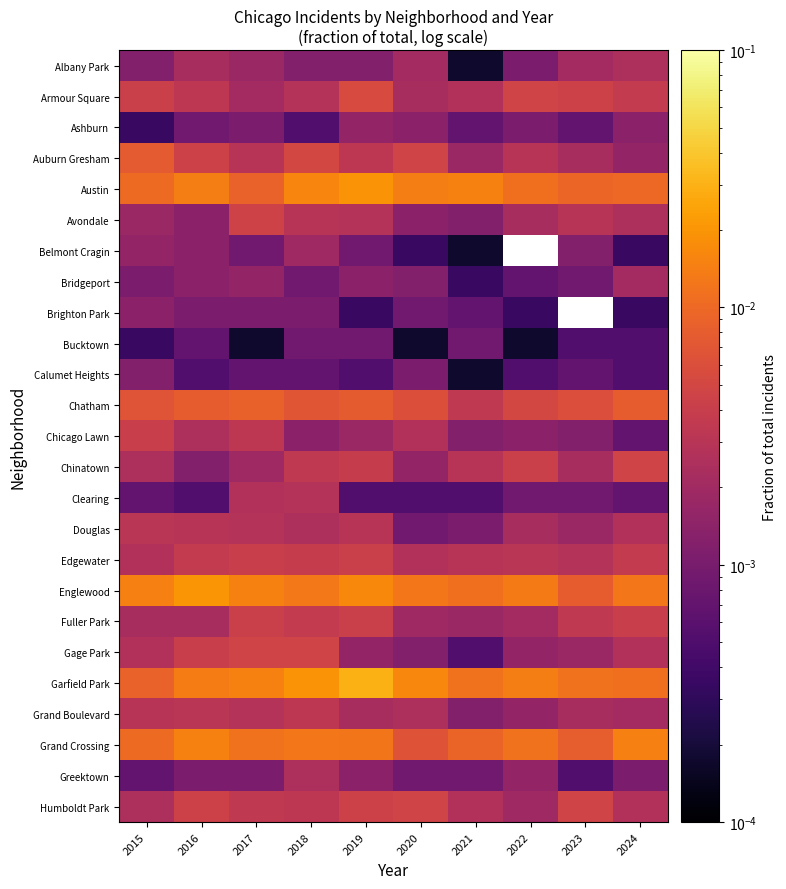

List the labels in order of Clearing value, smallest first.

2016, 2019, 2020, 2021, 2015, 2024, 2022, 2023, 2017, 2018